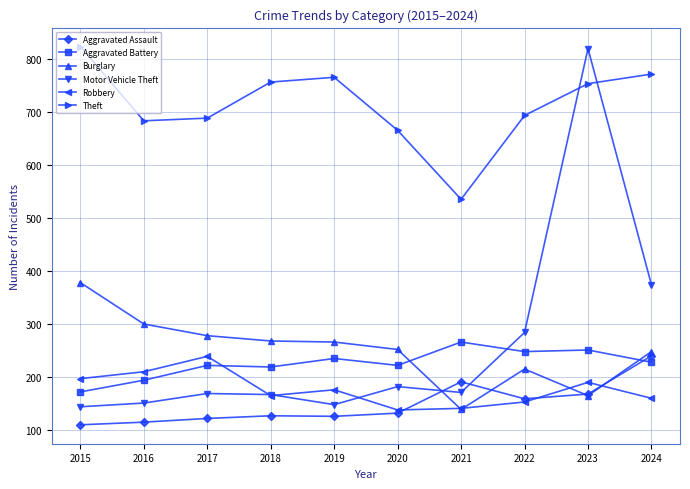

At how many categories does at least one series exceed 421?

10